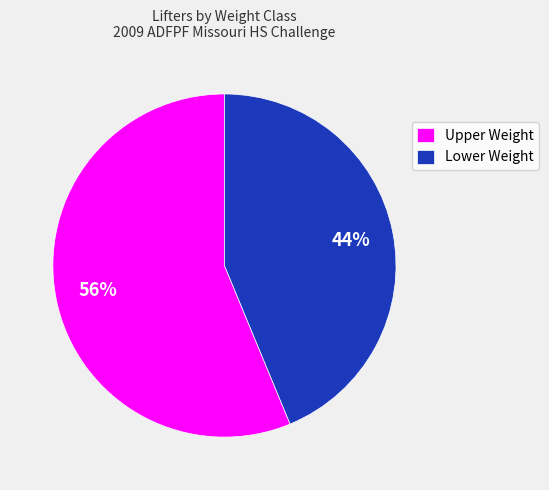

Rank the categories by value from highest to lowest.

Upper Weight, Lower Weight